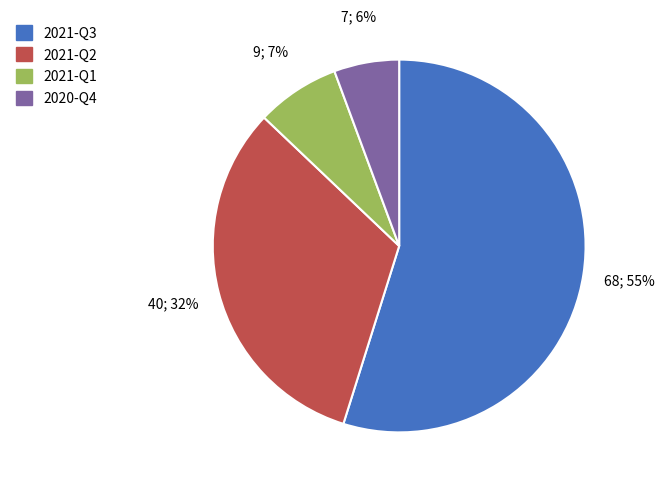

Which has a higher value, 2021-Q1 or 2021-Q3?

2021-Q3